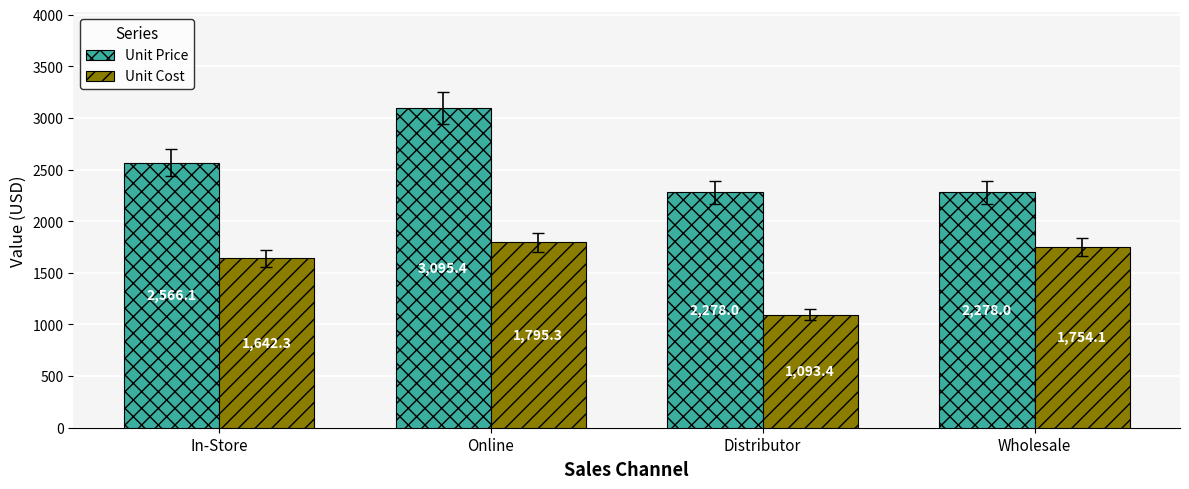

How many groups of bars are there?

4